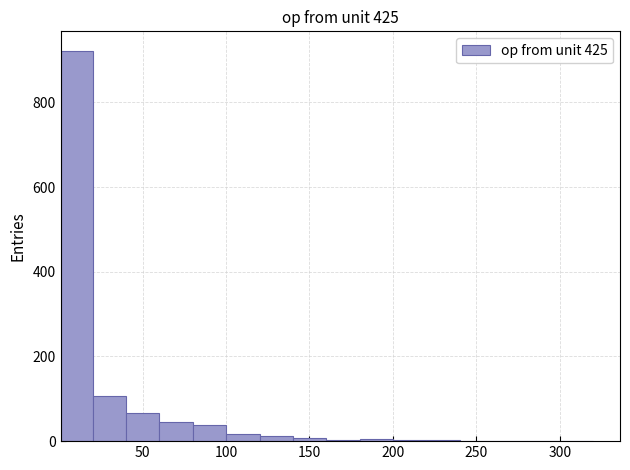

Read against the x-axis, roughly where is the centre of the tallest bar?

10